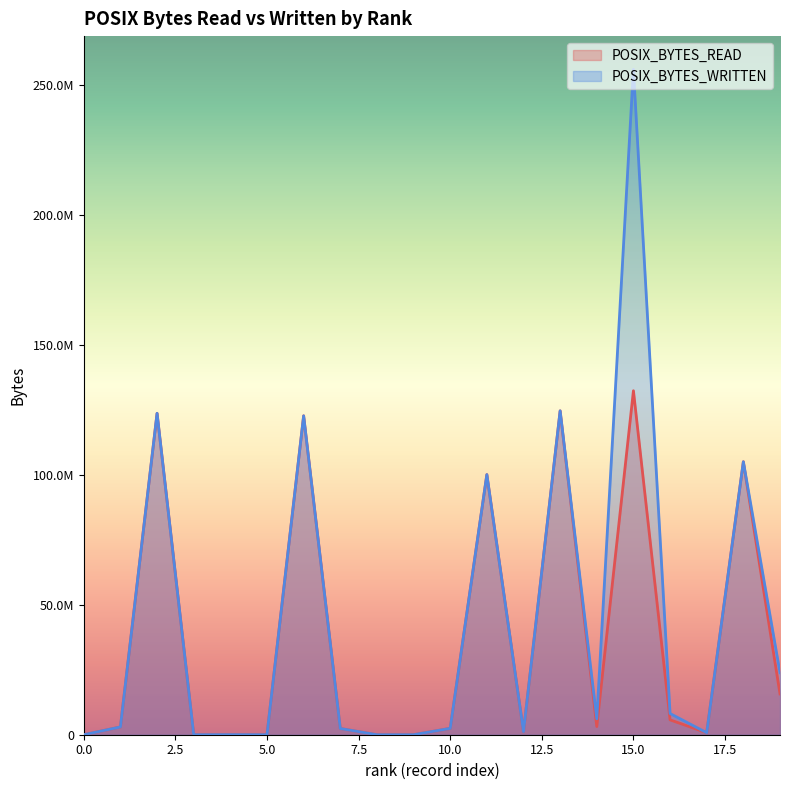

Rank the series by their maximum value, from highest to lowest.

POSIX_BYTES_WRITTEN, POSIX_BYTES_READ